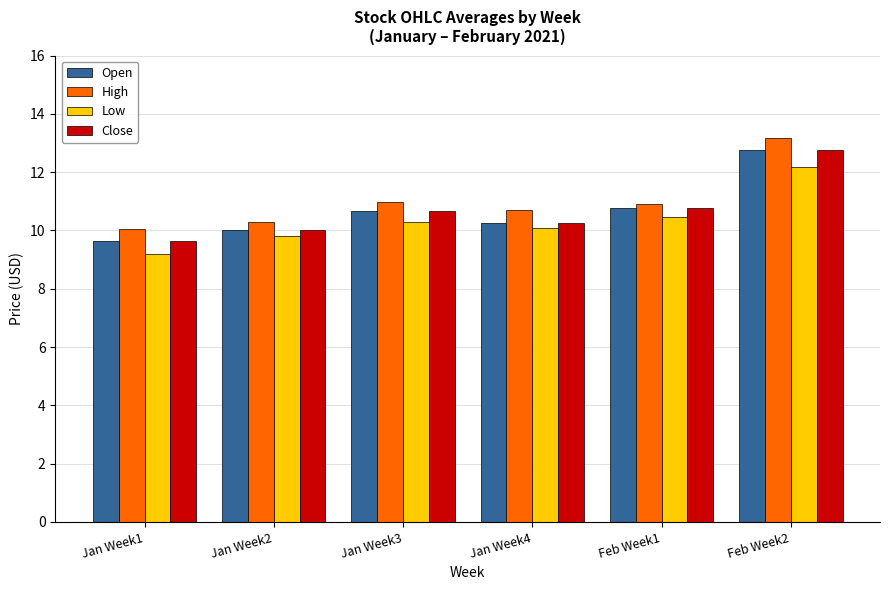

Which label corresponds to the largest value in the chart?

Feb Week2